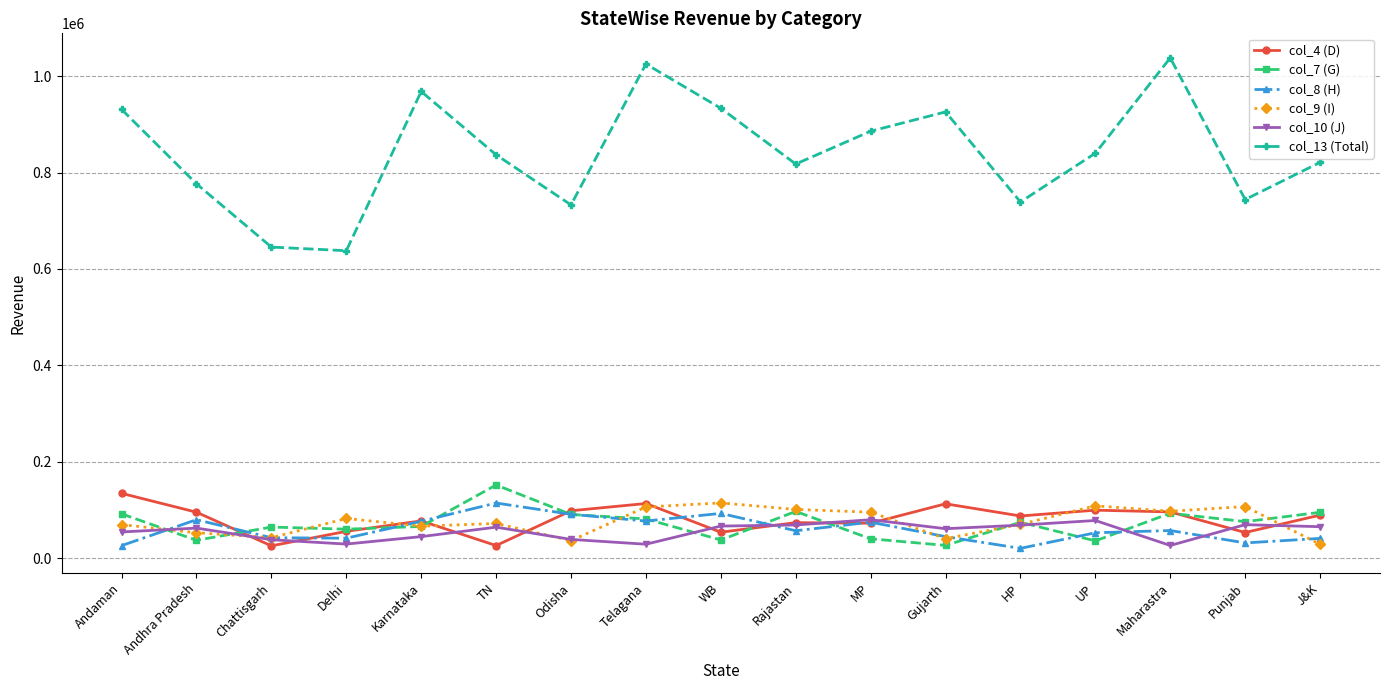

What is the value of the col_9 (I) point at the 12th from the left?

40334